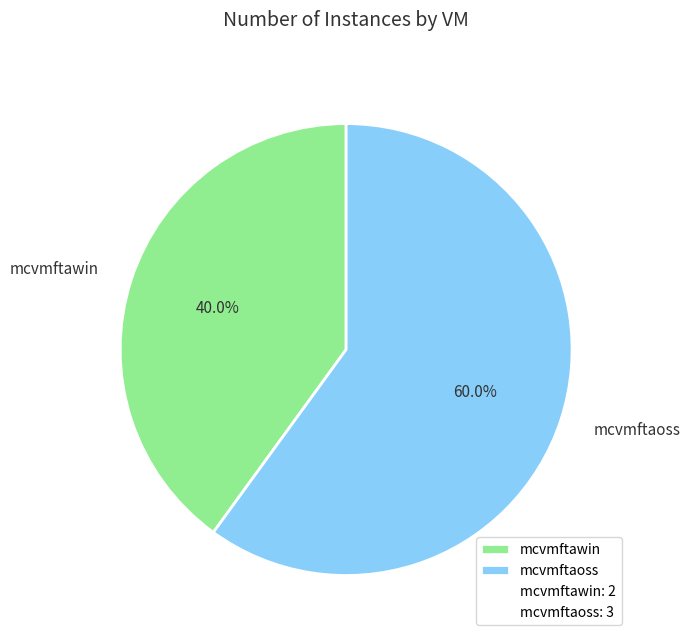

To the nearest percent, what is the difference between the mcvmftaoss and mcvmftawin slice percentages?

20%